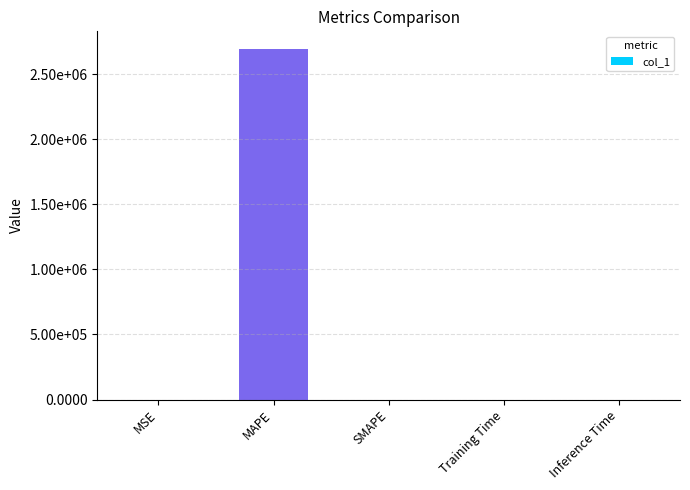

What is the change in value from MSE to Inference Time?

-0.1